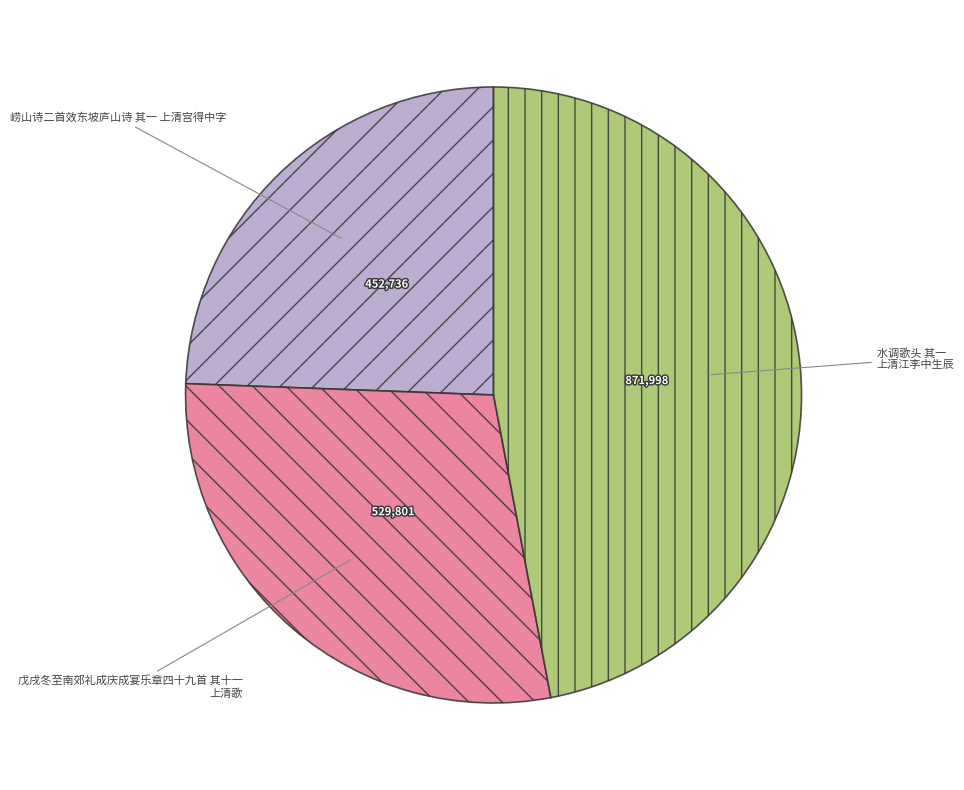

Does any single category account for the majority?

No